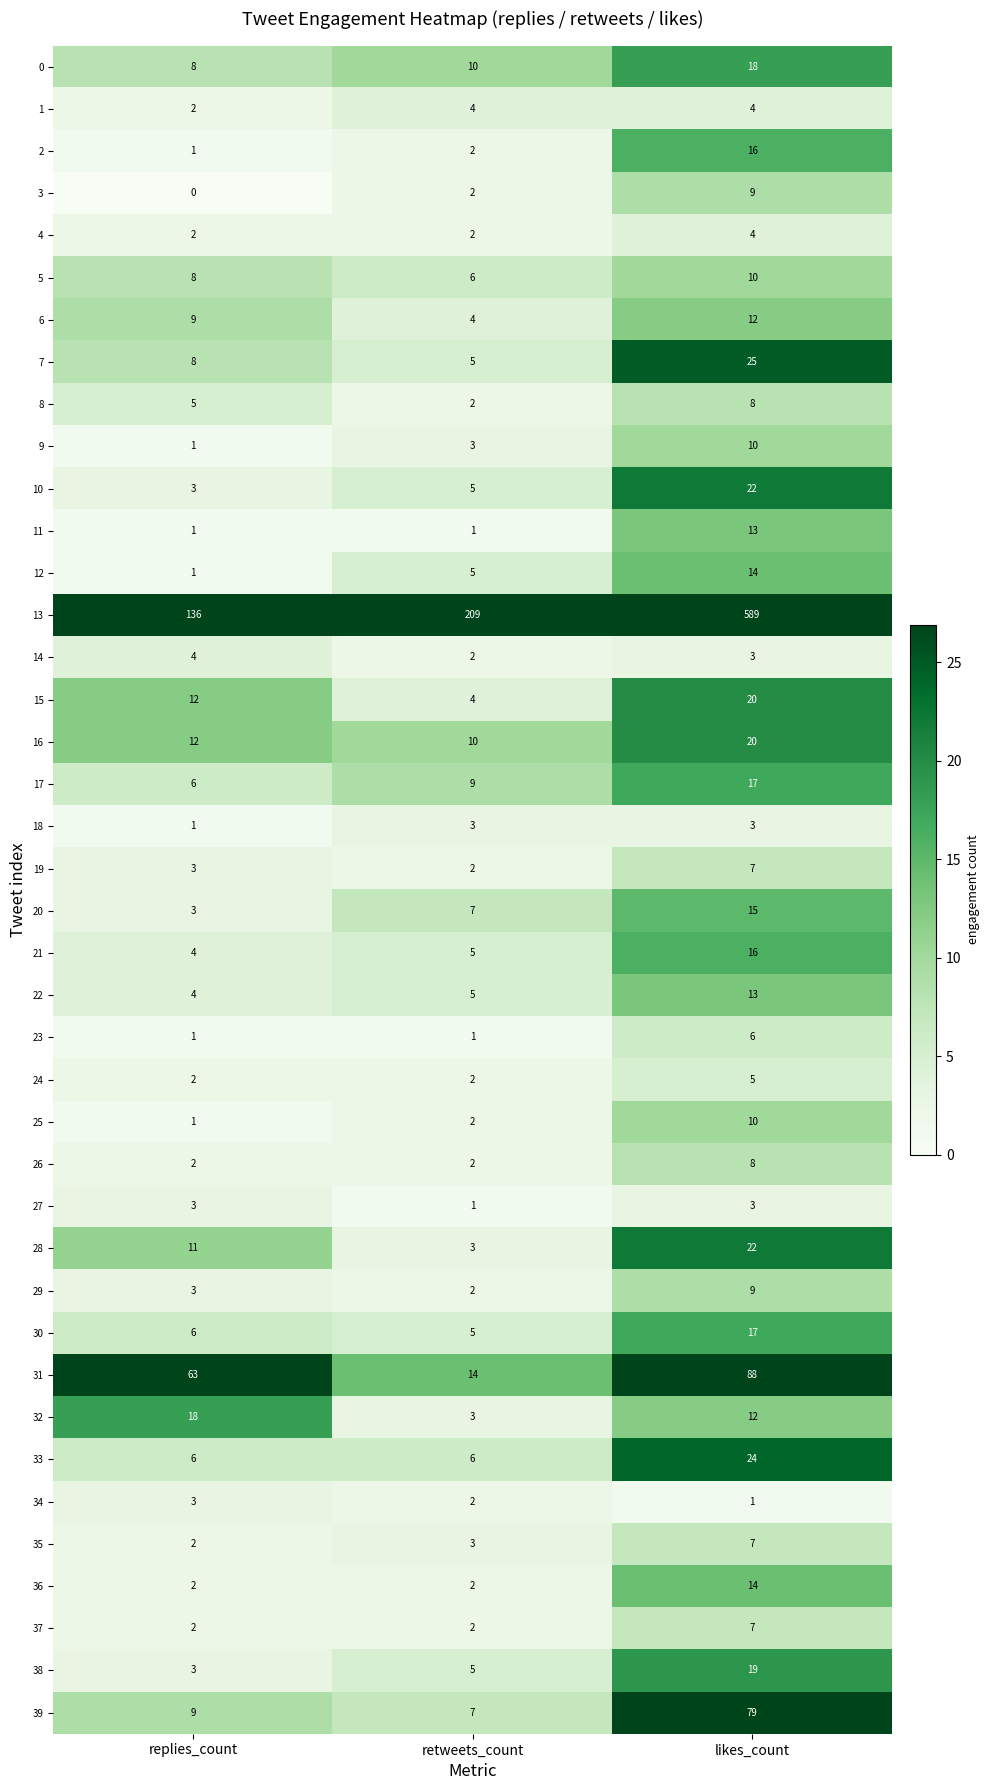

Where is 19 nearest to the value 4?

replies_count